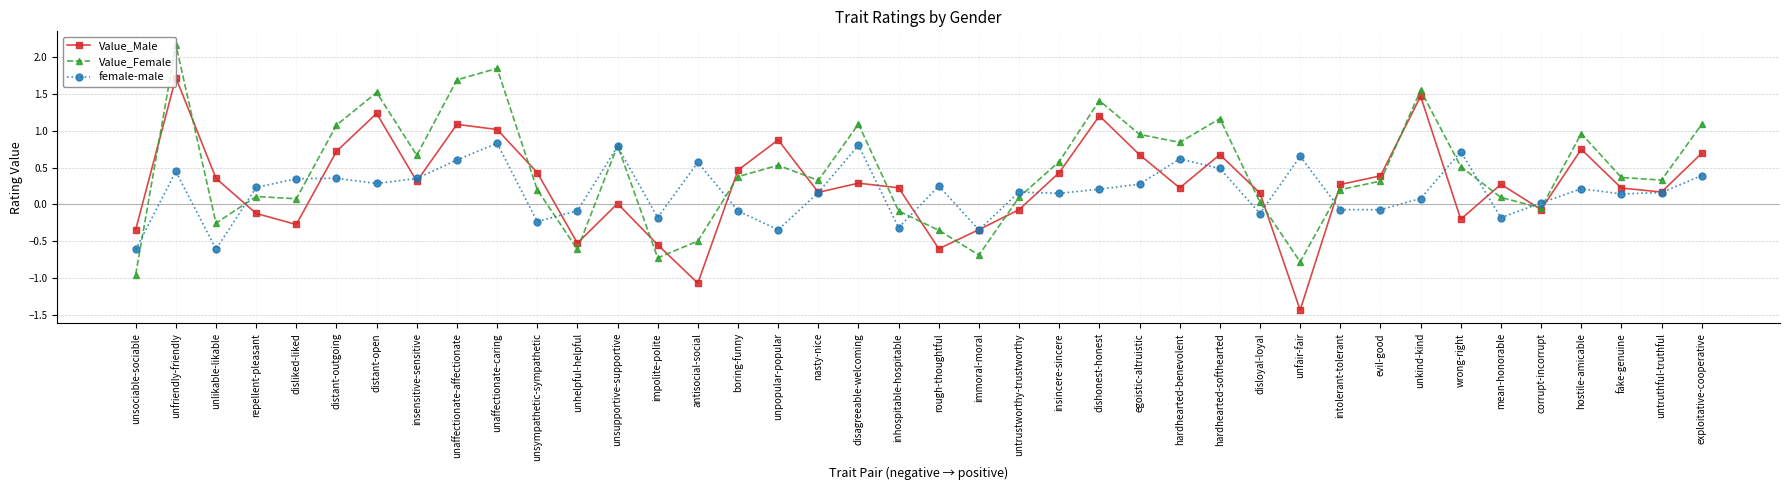

Does the chart have visible grid lines?

Yes